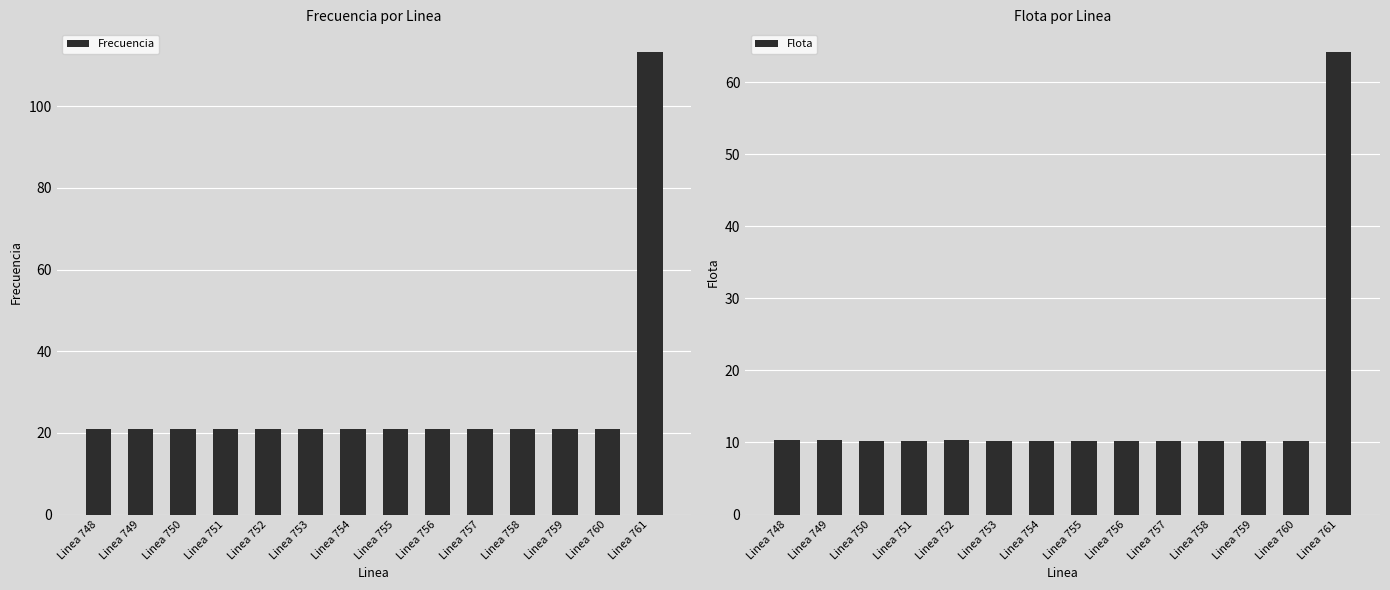

What is the average value of the Frecuencia series?

27.5